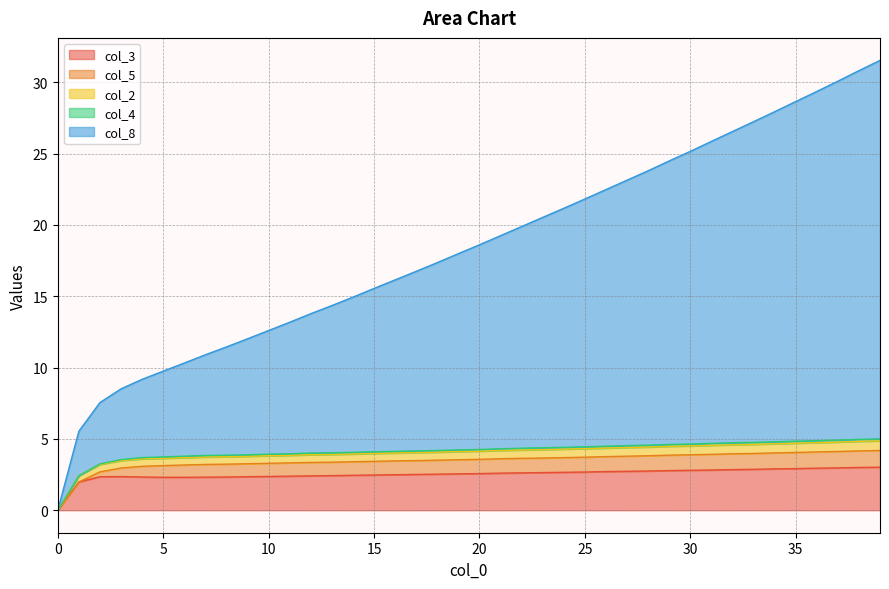

How many lines are shown in the chart?

5